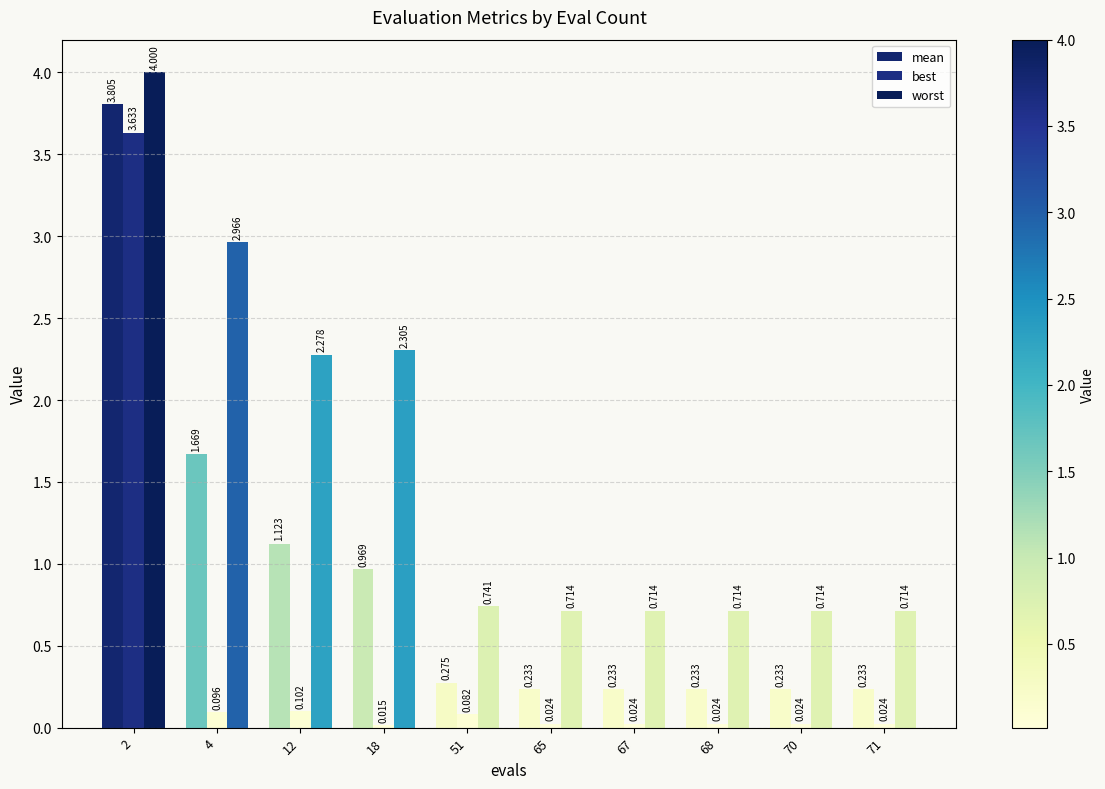

Which series has the widest spread of values?

best